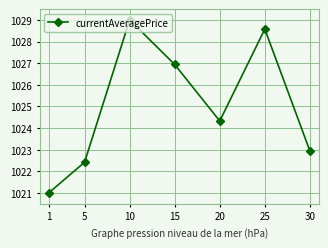

The value at 30 is 1022.9. True or false?

True